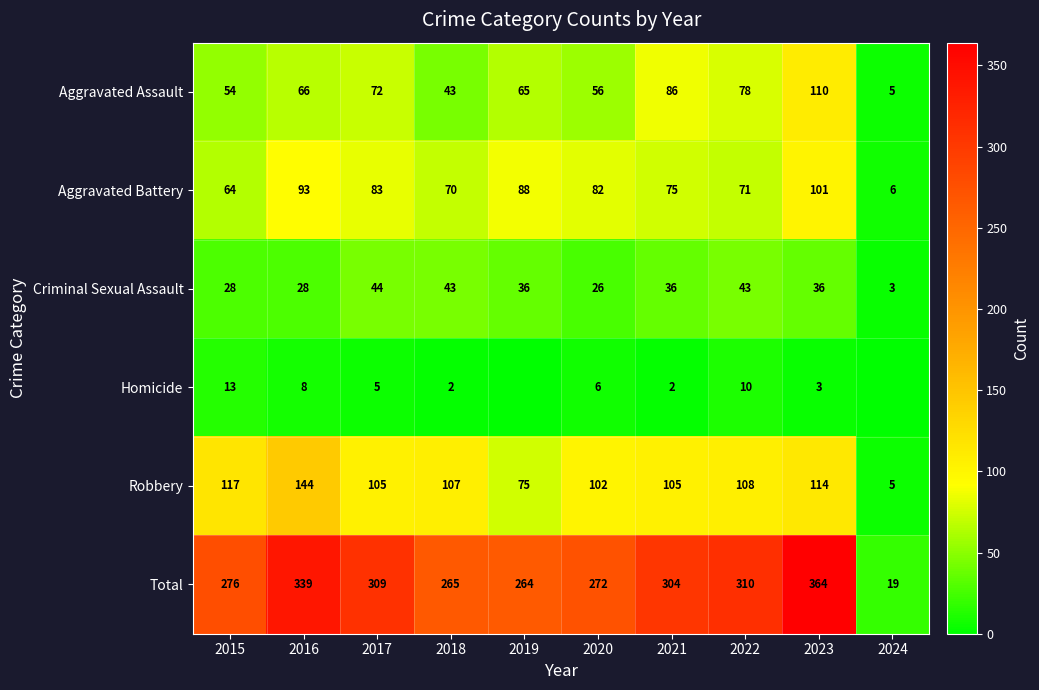

Is the value of Total at 2016 greater than the value of Robbery at 2015?

Yes